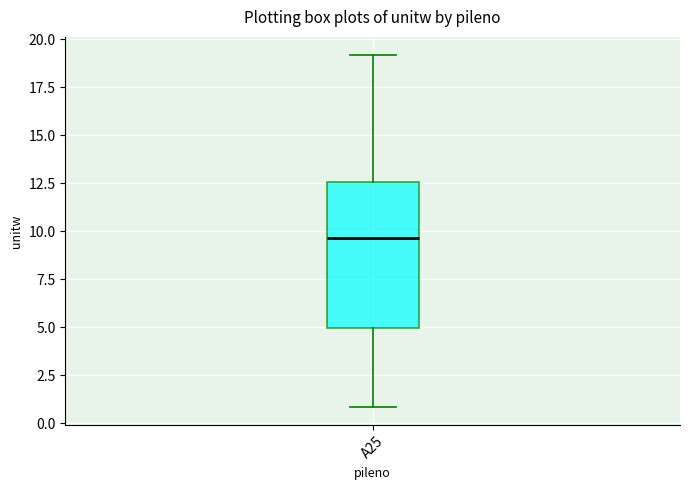

Transcribe this box plot: give where the median line is, the range the box spans, and where the two whiskers end, as read against the y-axis. The values are not printed on the chart, so give them approximately, as read against the axis.

median 9.5, box 5.0 to 12.5, whiskers 1.0 to 19.0